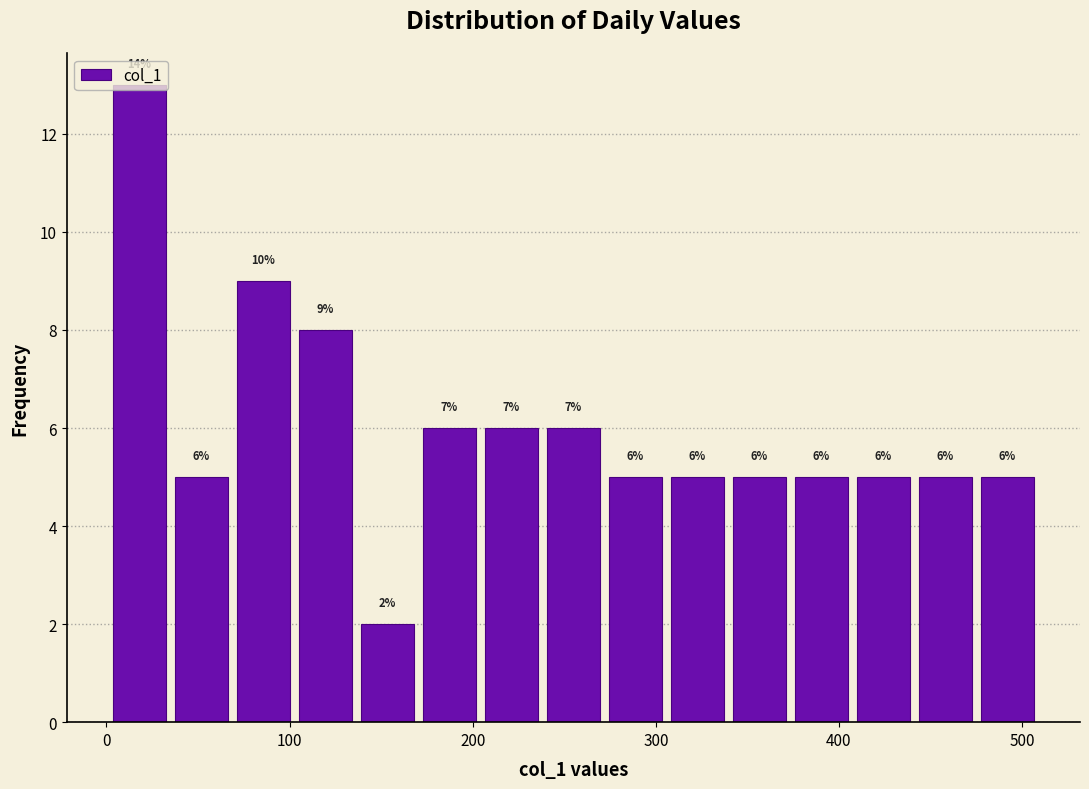

Read against the x-axis, roughly where is the centre of the tallest bar?

20